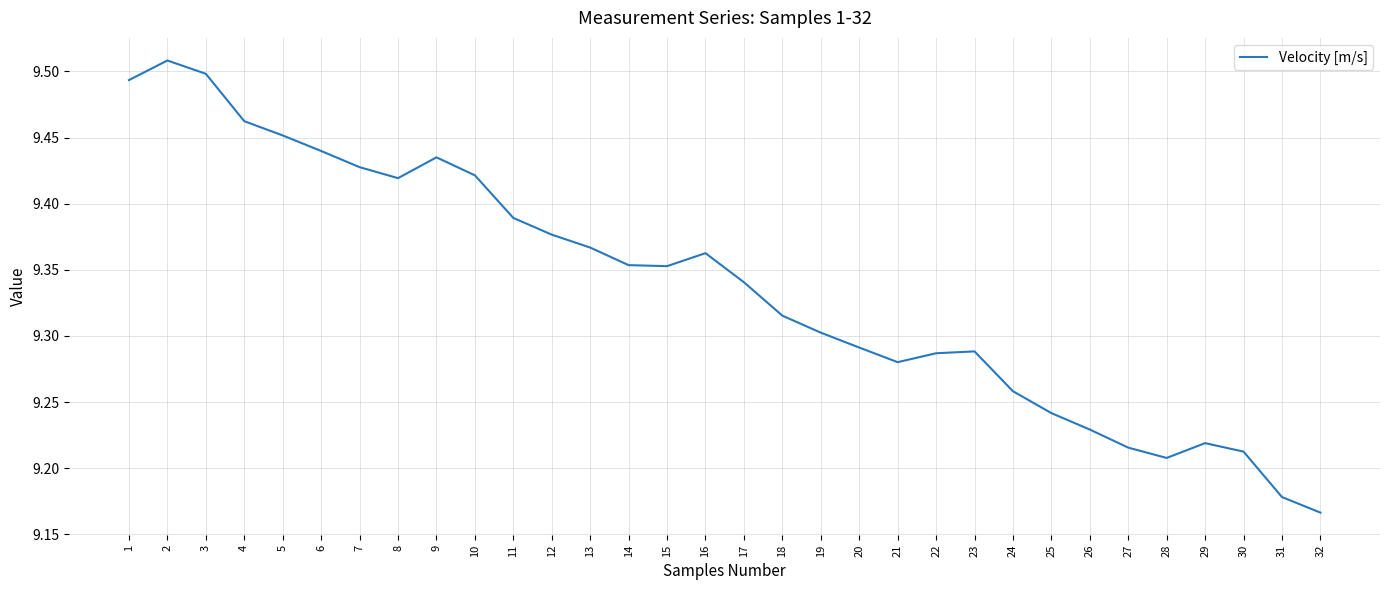

Is this an area chart (filled region under the line)?

No